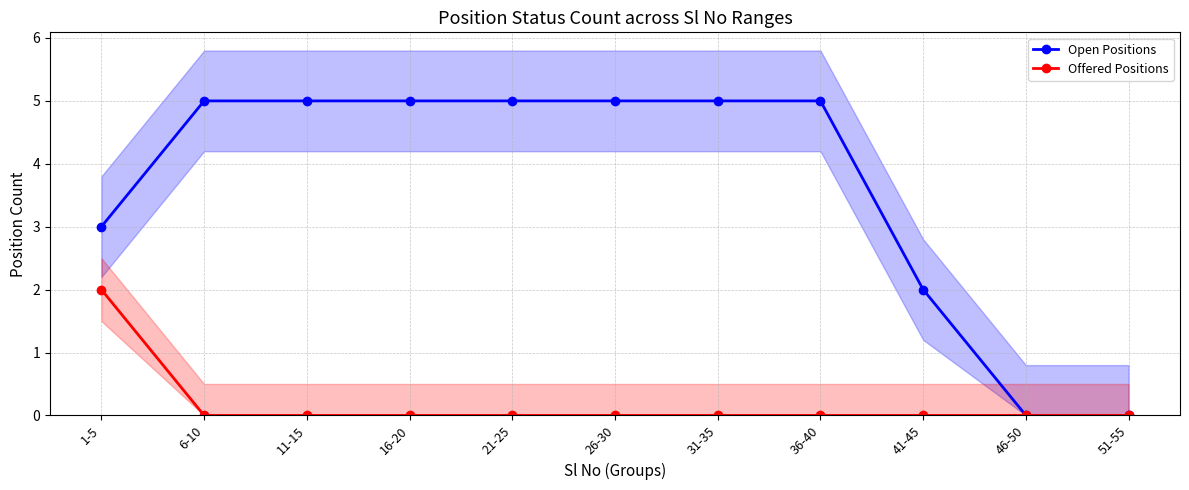

What are all the series names shown in the legend?

Open Positions, Offered Positions